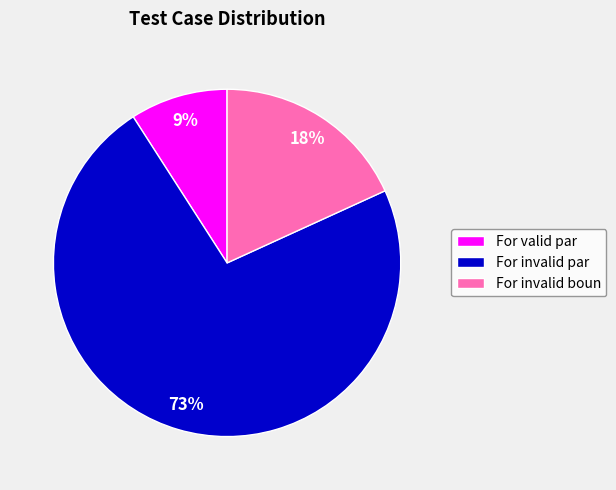

Is there a majority slice in this chart?

Yes